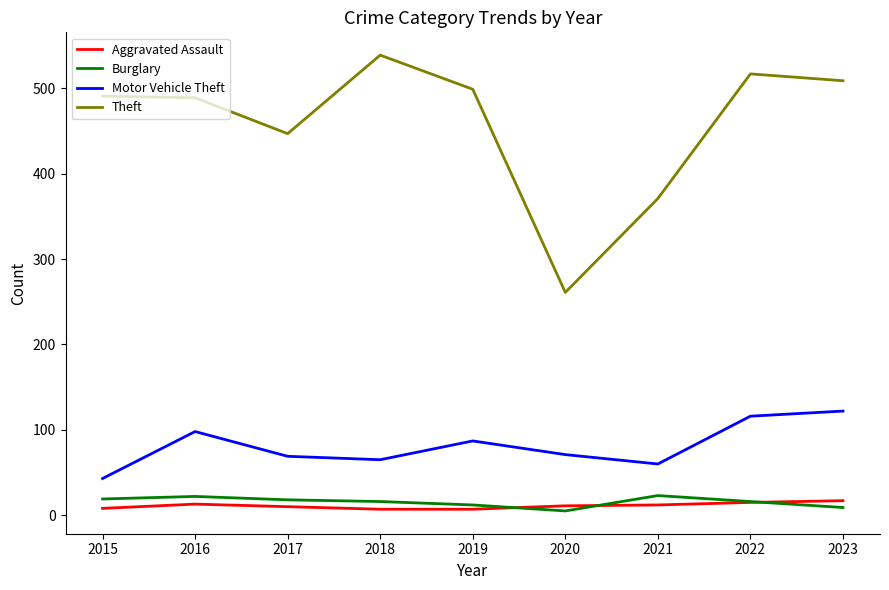

True or false: Aggravated Assault and Motor Vehicle Theft intersect in this chart.

False